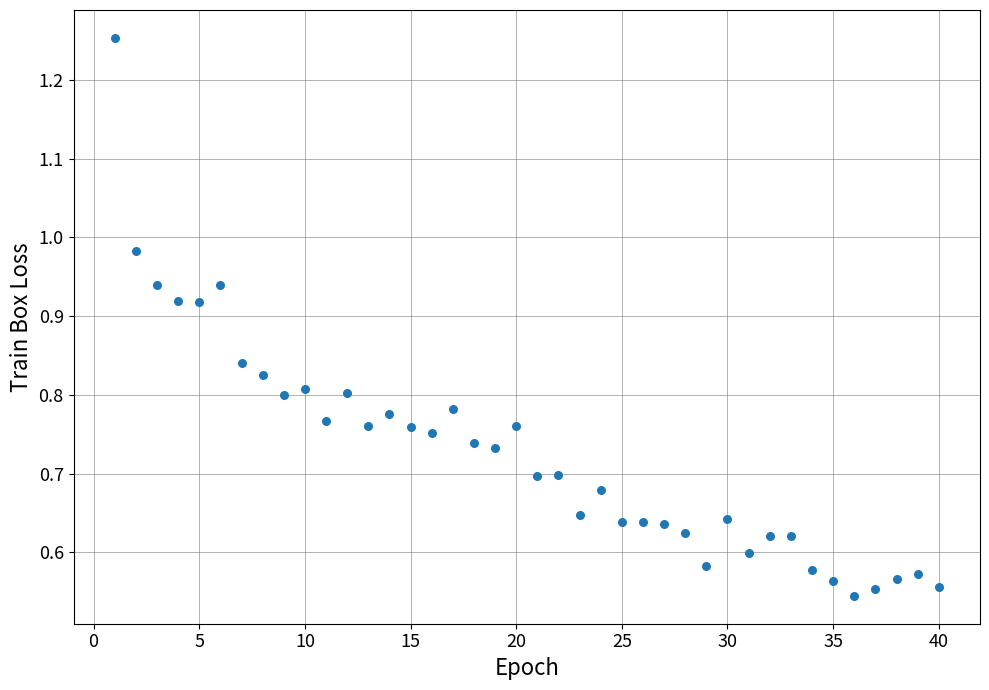

What is the range of X values (max minus min)?

39.0